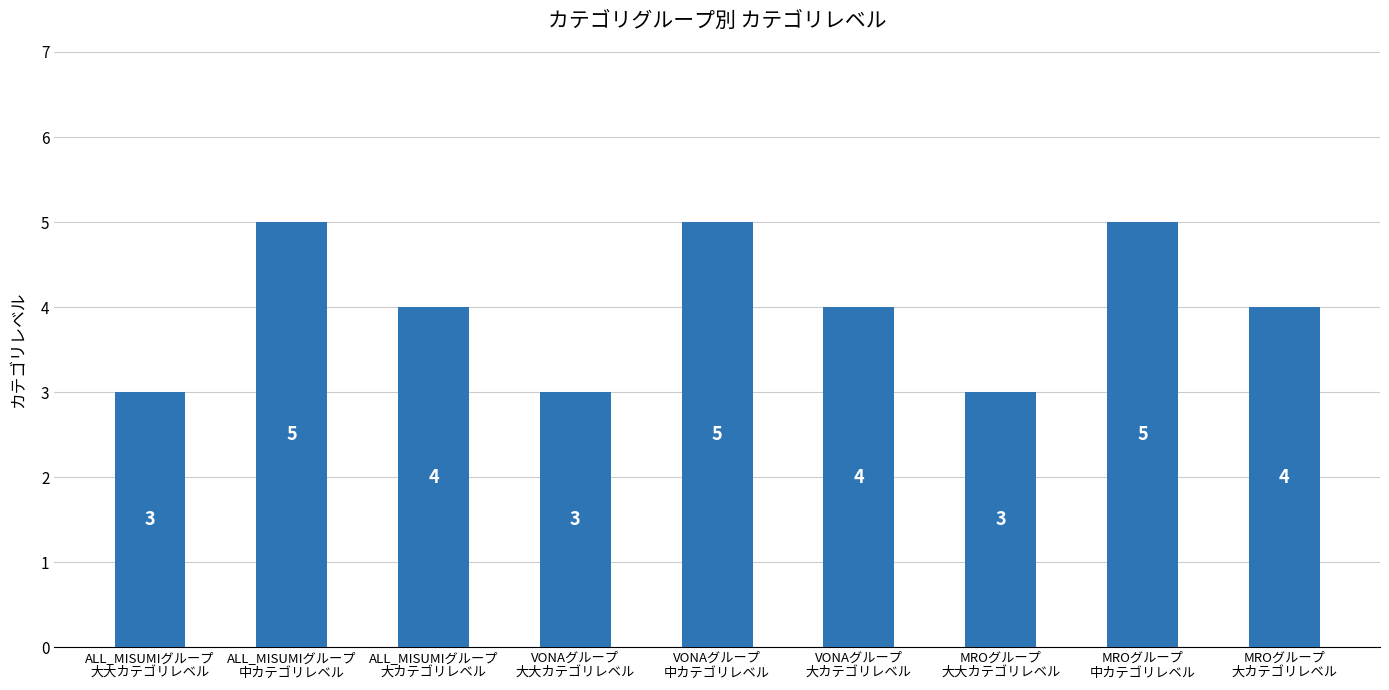

The chart shows a value of 5 at VONAグループ
大カテゴリレベル. True or false?

False